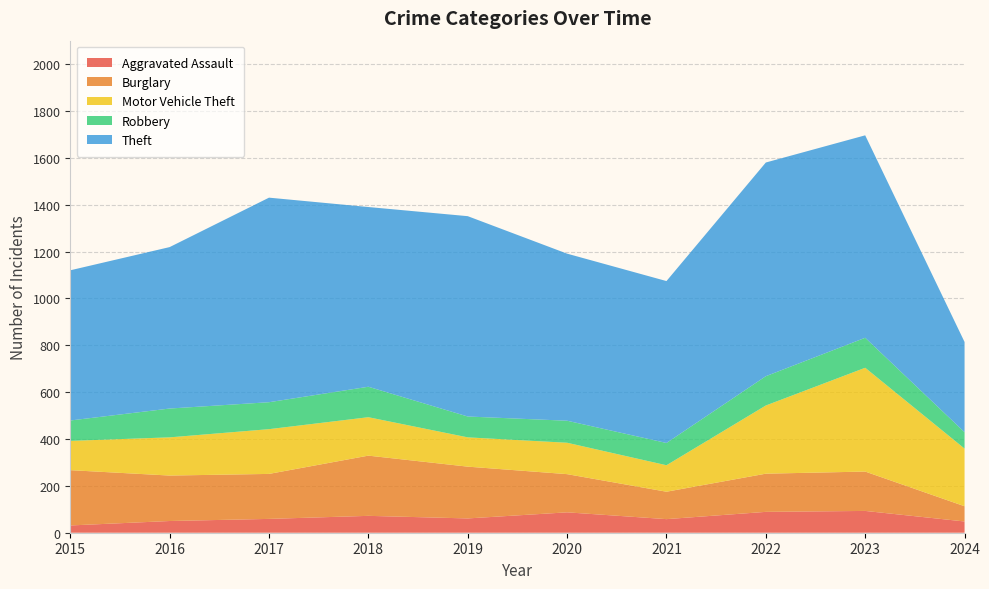

Reading left to right, extract all data points from this chart.

Aggravated Assault: 31	50	59	72	61	87	58	89	93	48
Burglary: 236	194	192	257	221	163	117	163	168	65
Motor Vehicle Theft: 125	163	191	164	125	134	113	291	443	246
Robbery: 87	123	115	130	89	94	95	125	128	70
Theft: 641	689	873	767	855	713	691	912	864	385